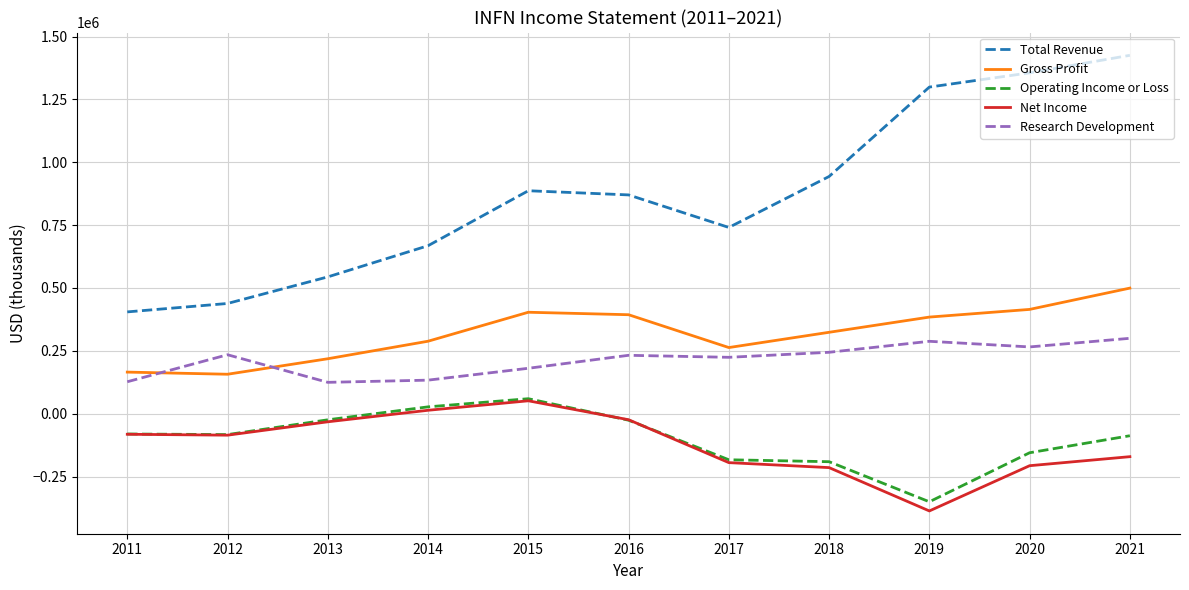

At which category is the sum across all series the highest?

2021